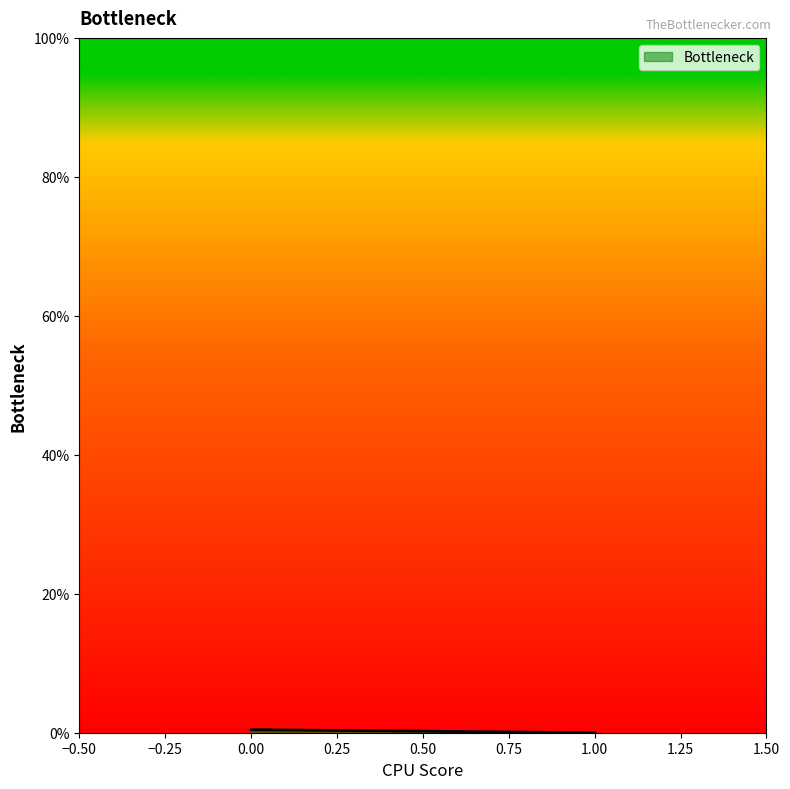

List the labels in order of value, largest first.

0, 1